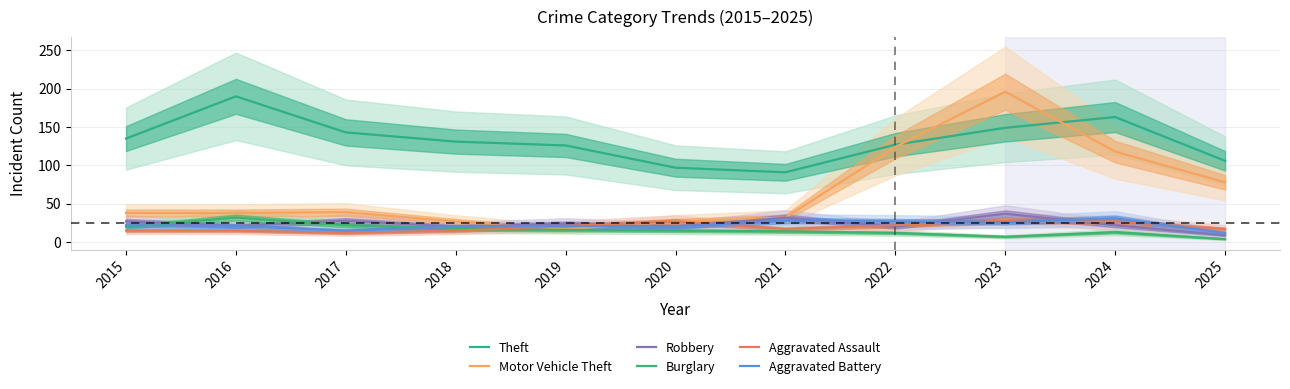

What is the sum of the Motor Vehicle Theft values at 2019 and 2024?

135